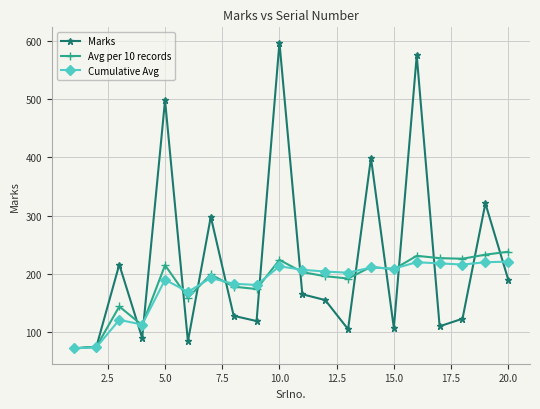

Which series has the largest range (max minus min)?

Marks